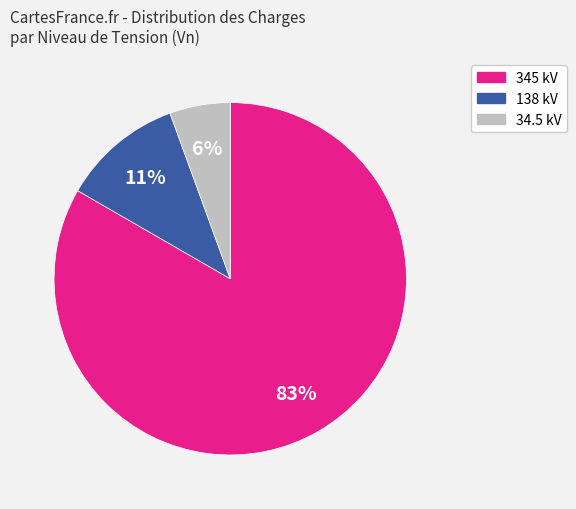

To the nearest percent, what is the average slice percentage?

33%